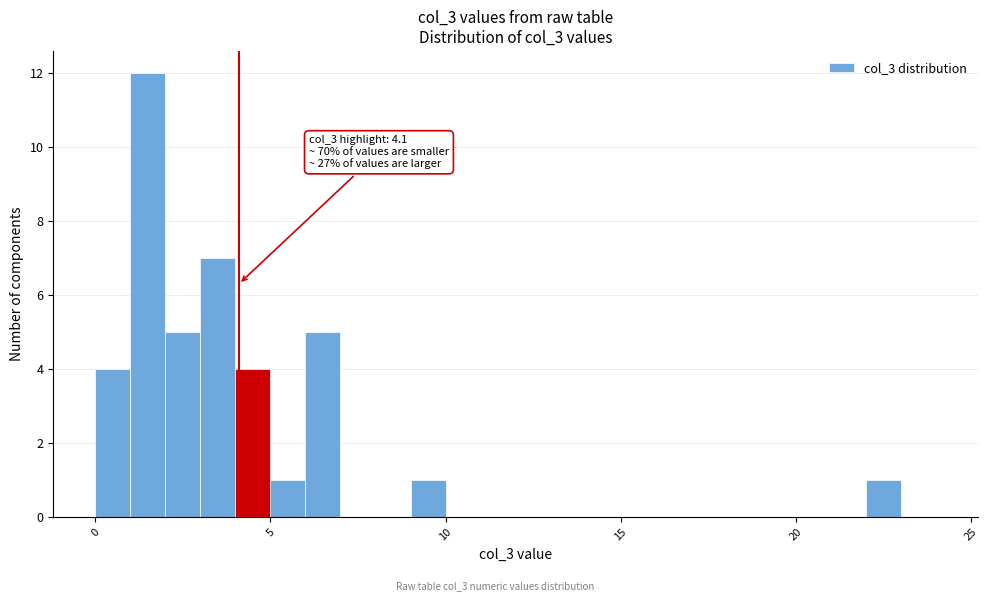

Read against the x-axis, roughly where is the centre of the tallest bar?

1.5